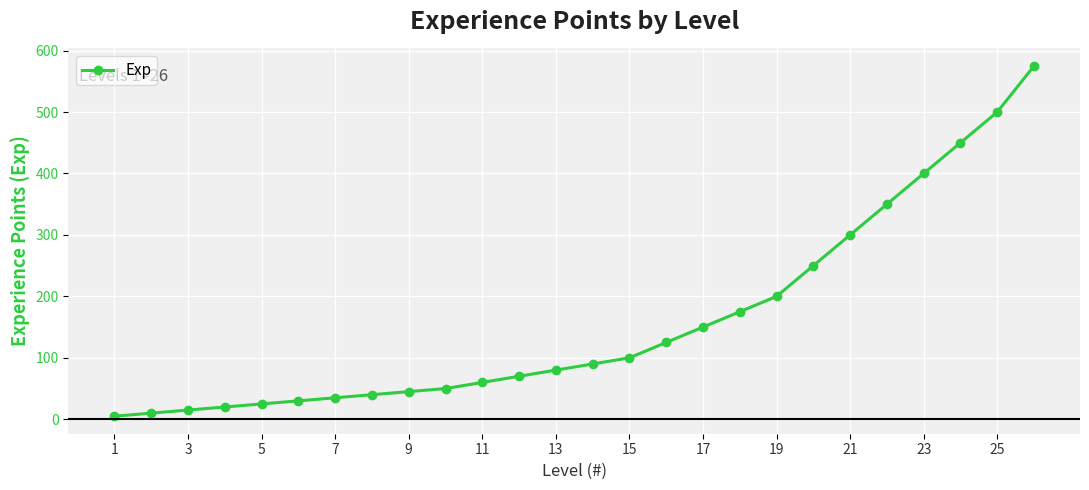

What is the difference between the maximum and second lowest values?

565